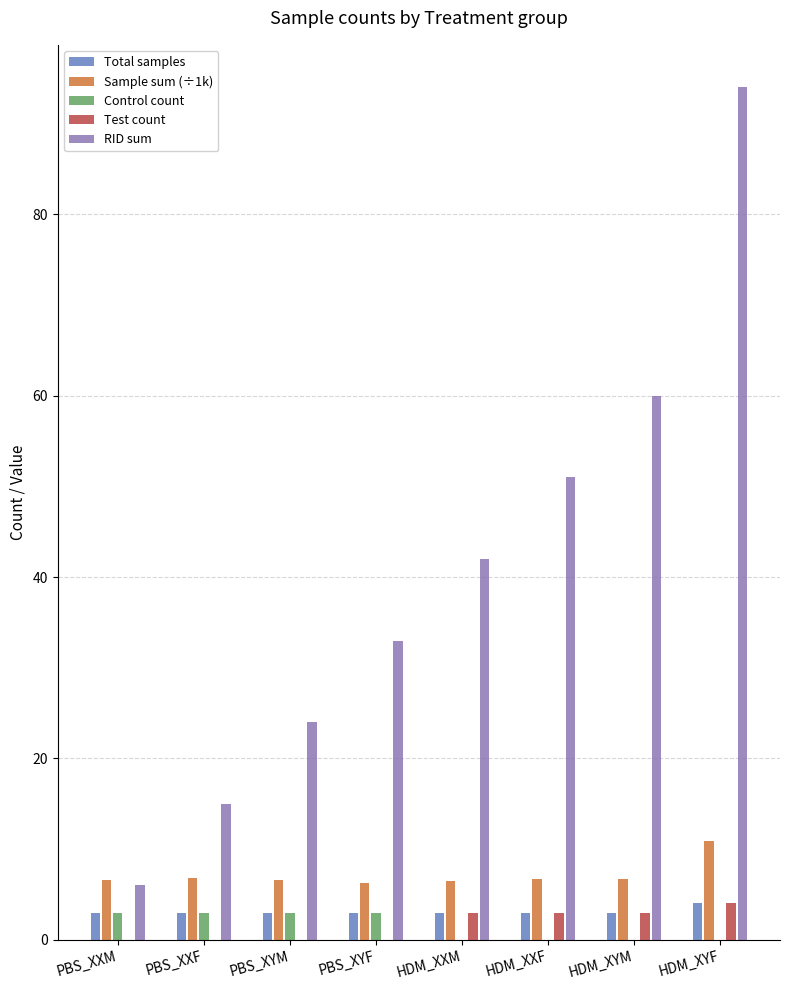

What is the difference between the RID sum values at HDM_XXM and HDM_XYM?

18.0